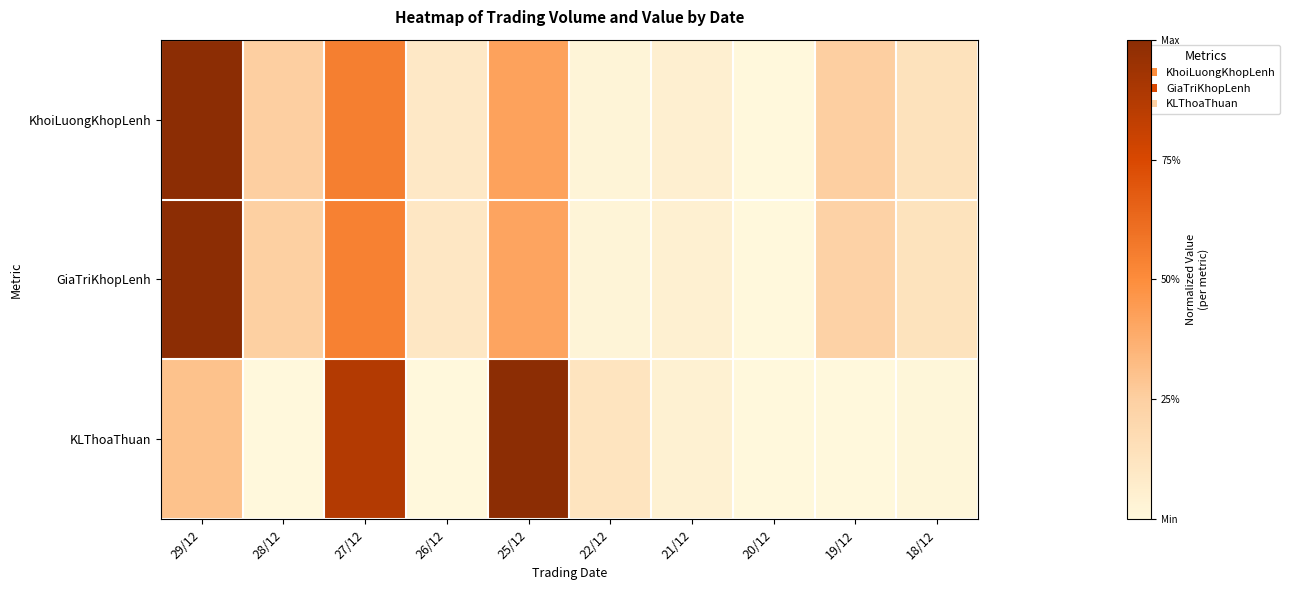

Rank the series at 25/12 from highest to lowest value.

KLThoaThuan, KhoiLuongKhopLenh, GiaTriKhopLenh